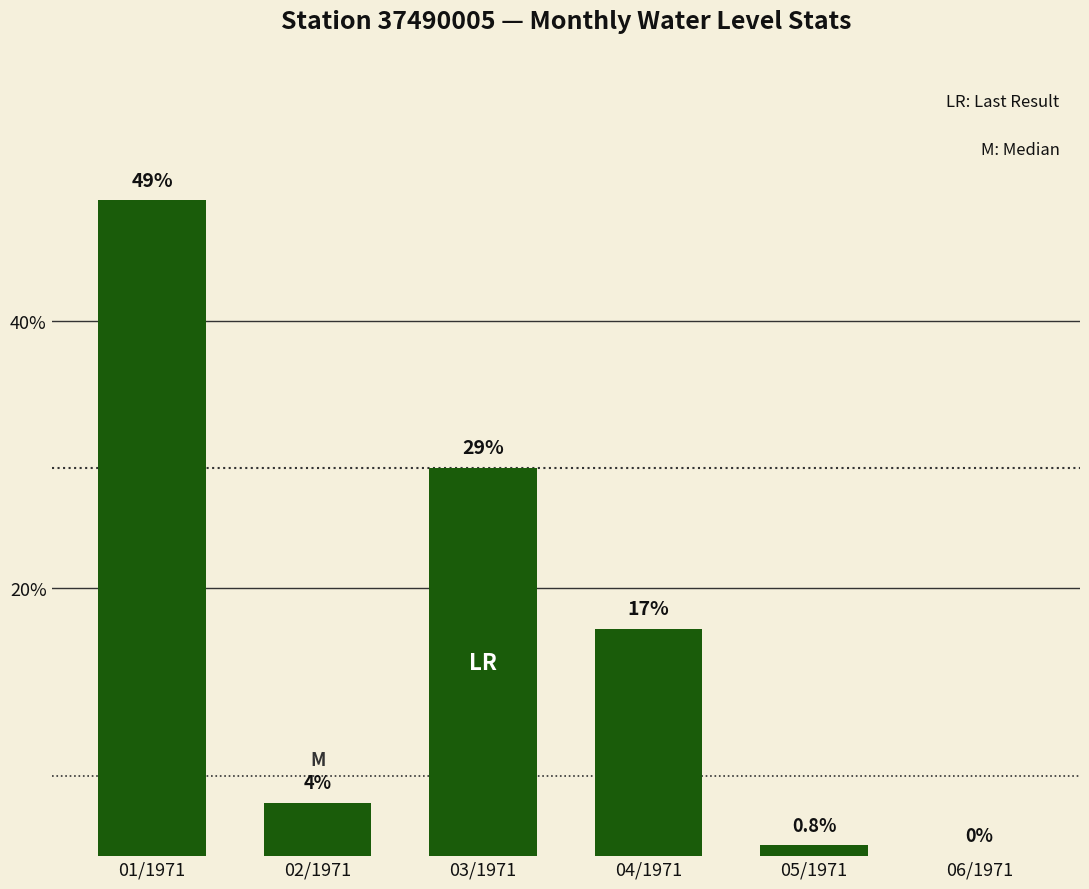

Which label corresponds to the largest value in the chart?

01/1971